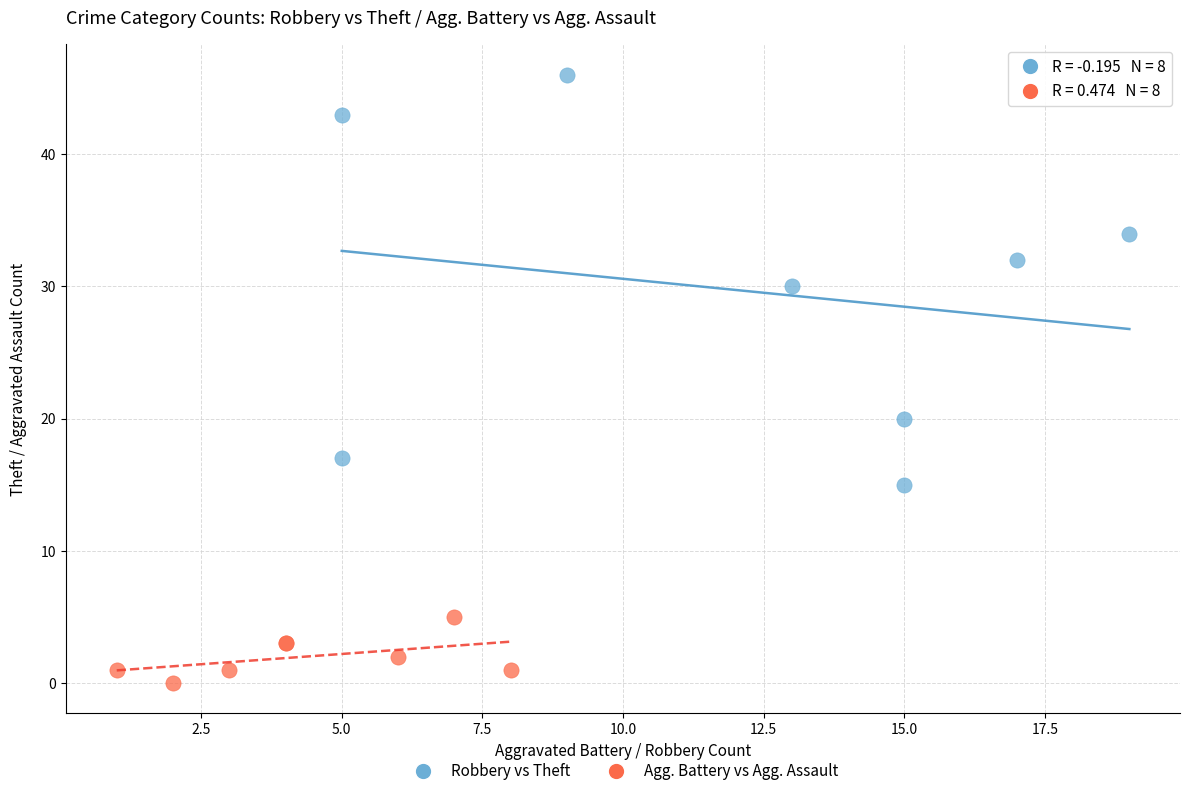

What are all the series names shown in the legend?

Robbery vs Theft, Agg. Battery vs Agg. Assault